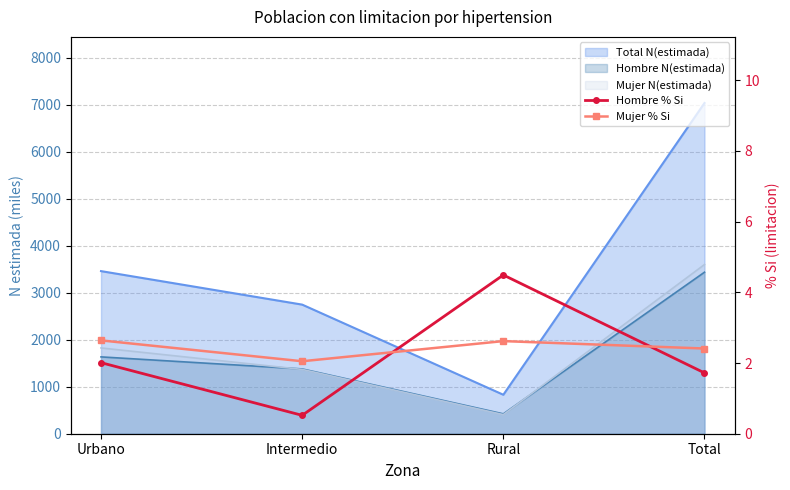

How many values in the Hombre % Si series are below 2?

2